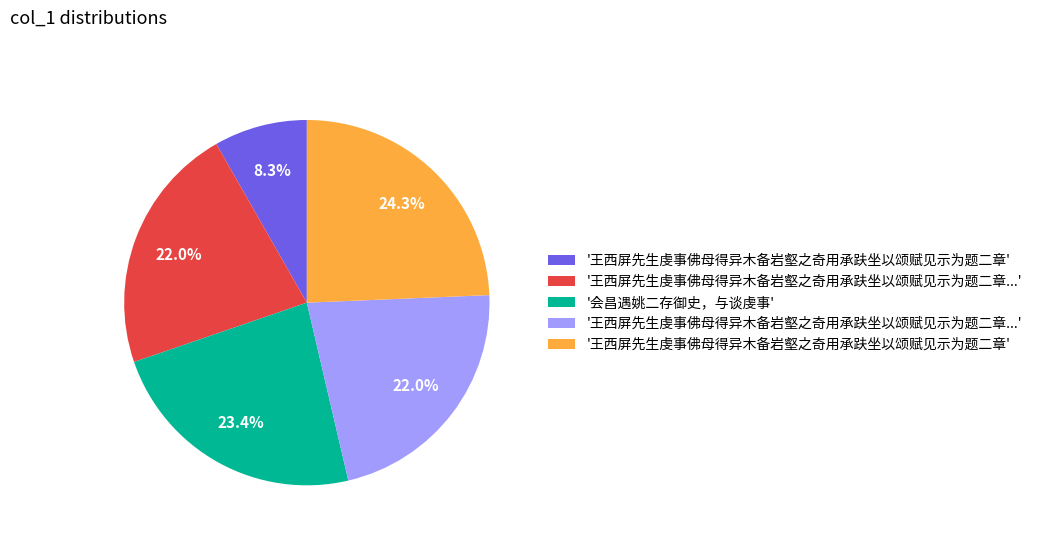

Does any single category account for the majority?

No